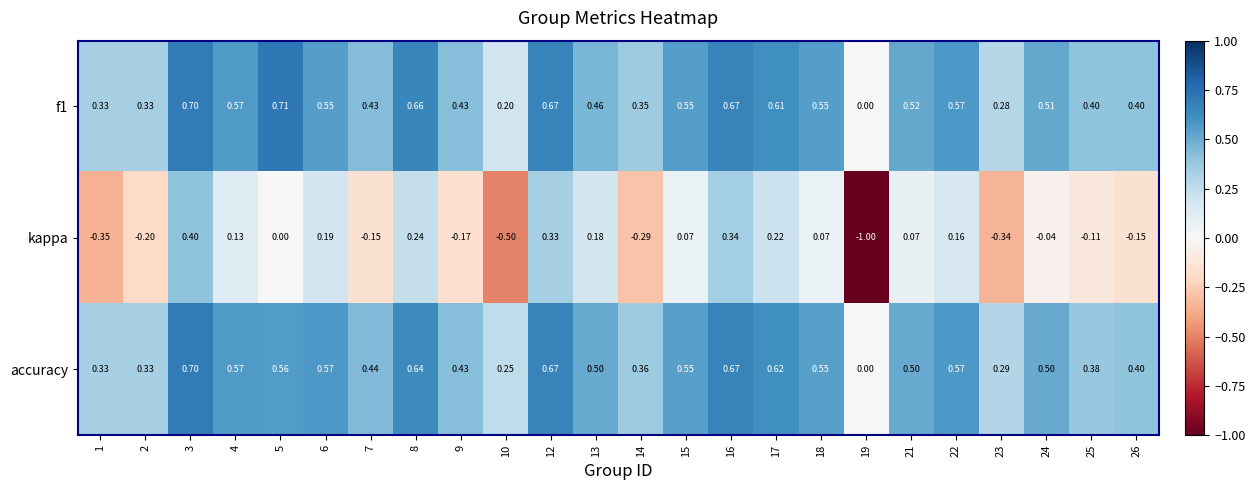

Which series has the widest spread of values?

kappa